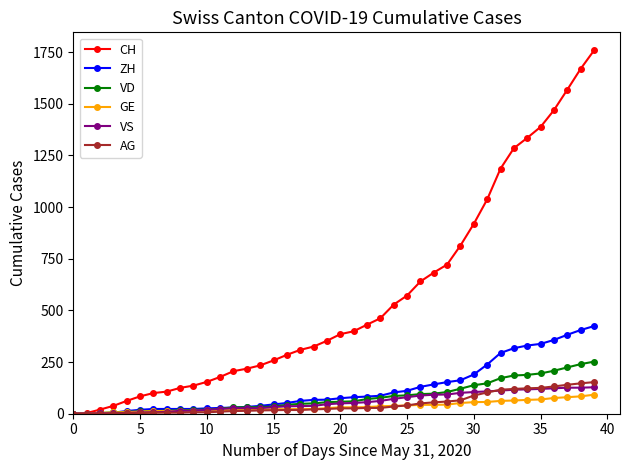

Which series has the largest range (max minus min)?

CH